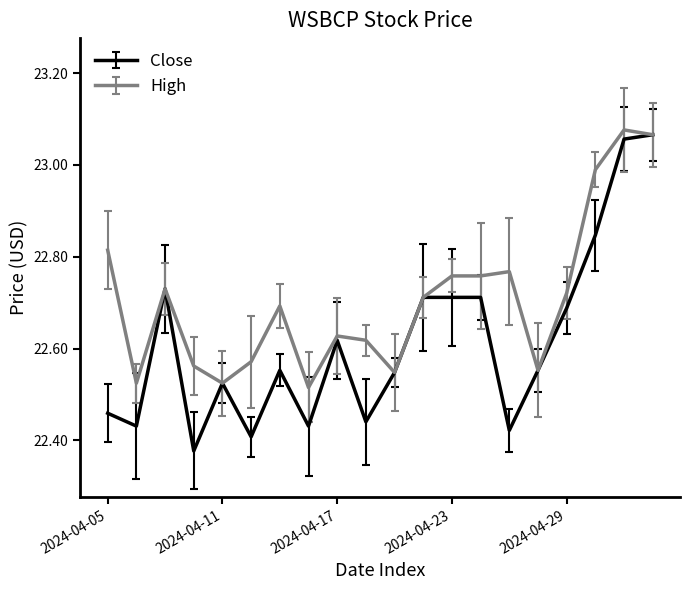

Which series has the widest spread of values?

Close